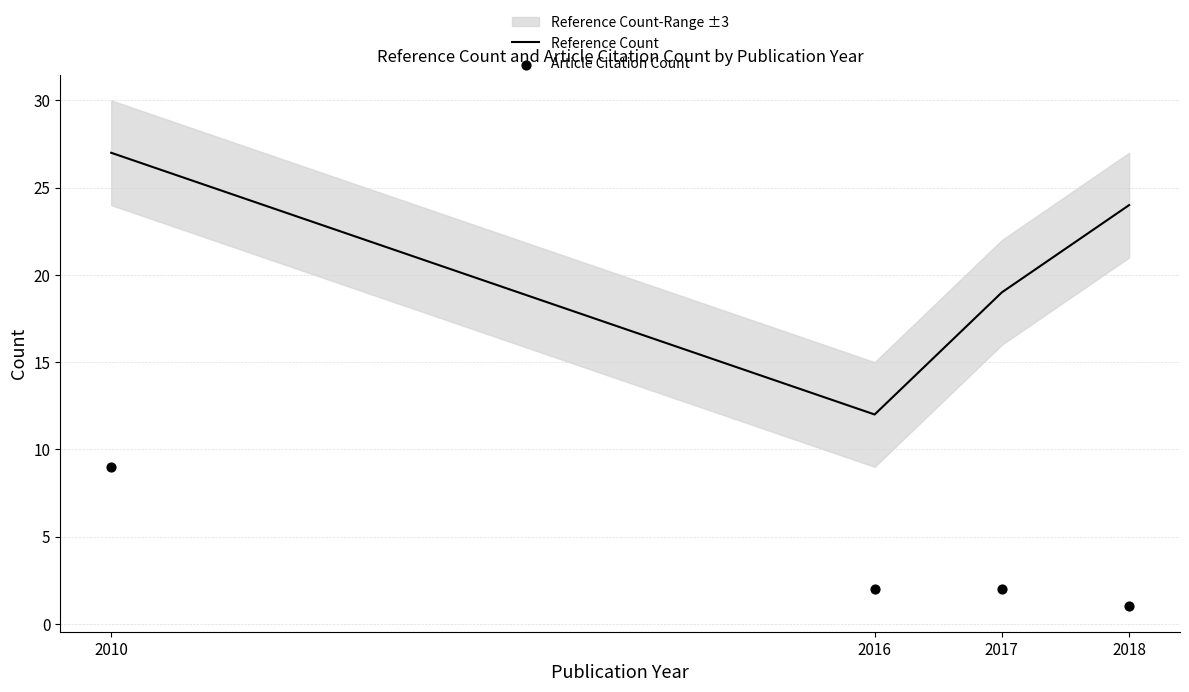

Which series has the largest total across all categories?

Reference Count